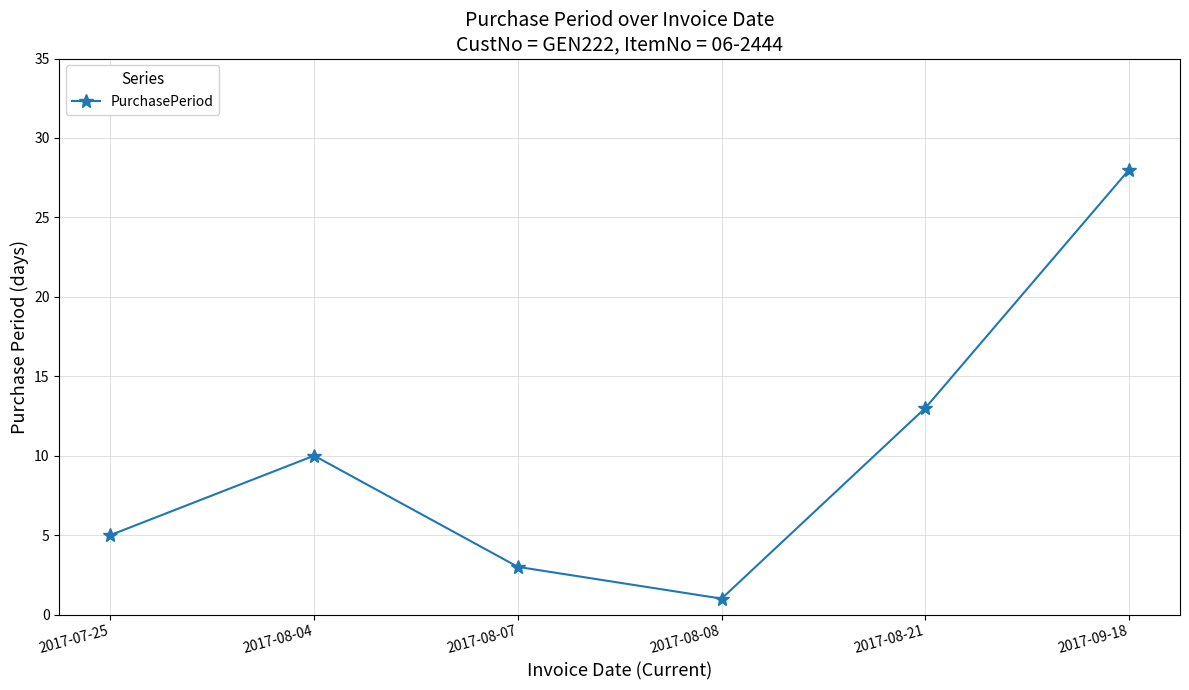

What is the sum of the values at 2017-08-21 and 2017-08-04?

23